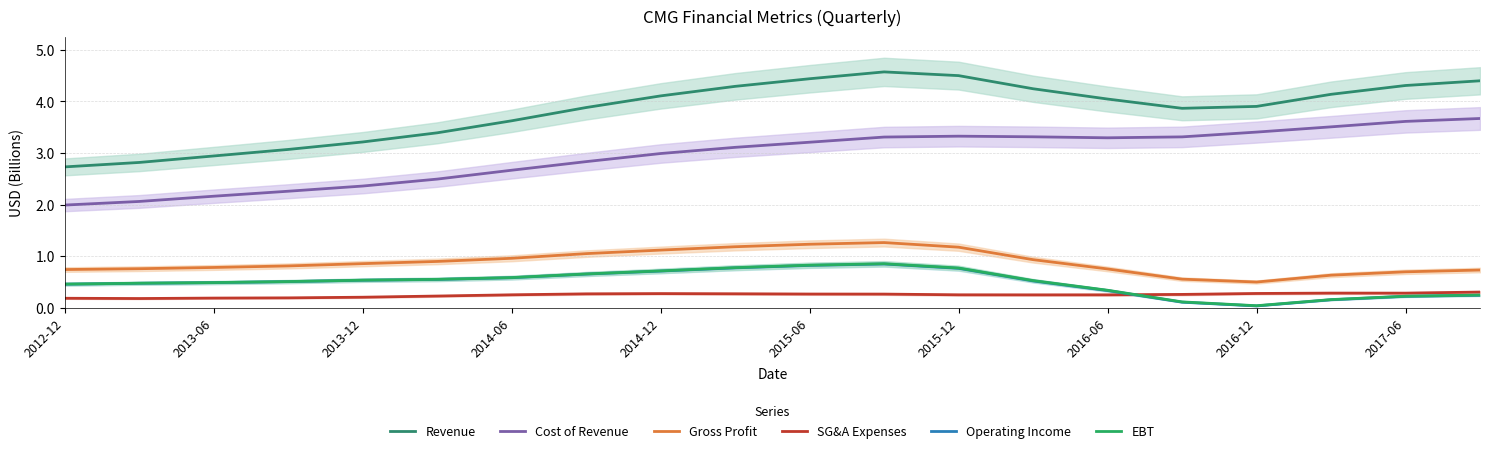

True or false: Operating Income has a value of 0.8 at 11.

True